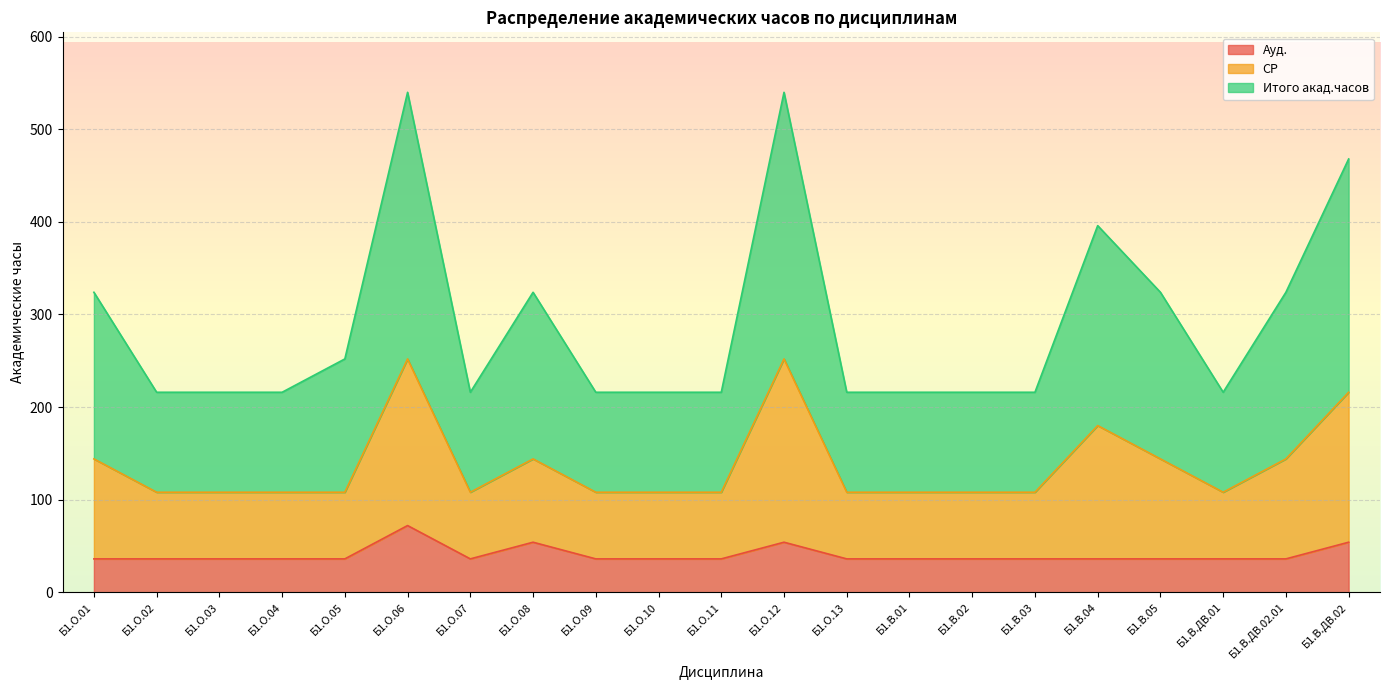

Rank the series at Б1.О.09 from highest to lowest value.

Итого акад.часов, СР, Ауд.